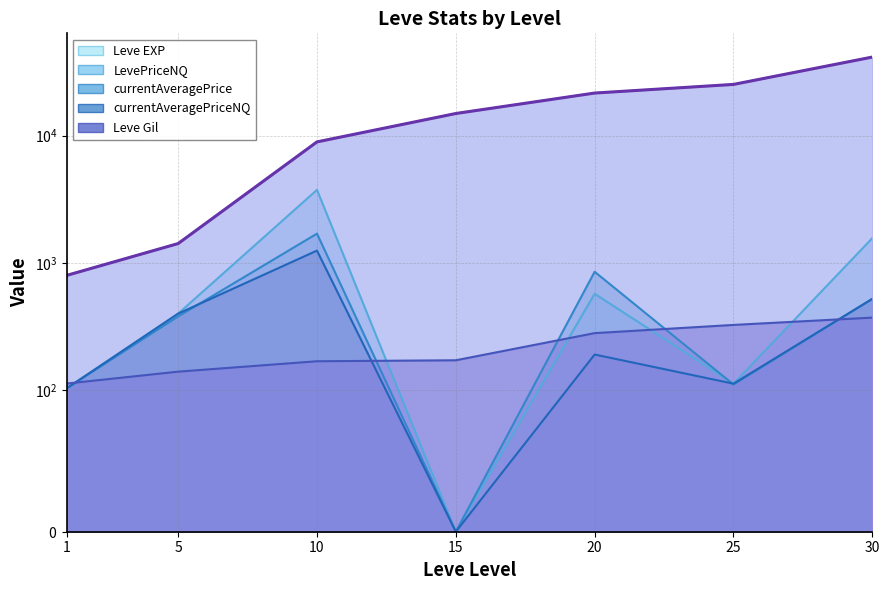

Is it true that currentAveragePriceNQ equals 1250.0 at 10?

True